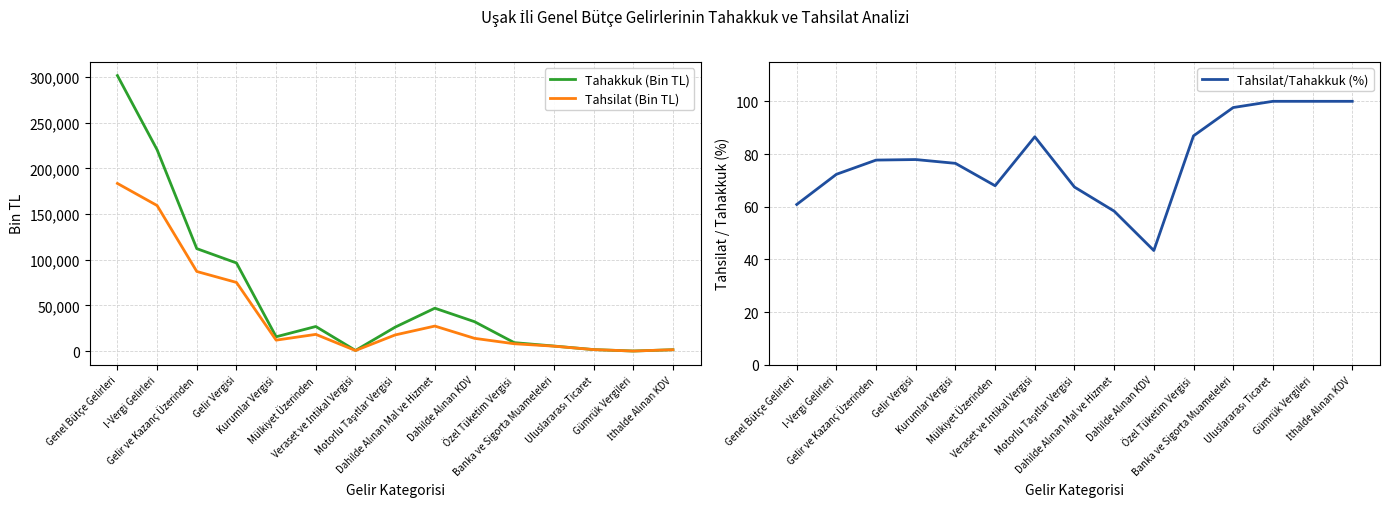

Which has a higher value, Gelir ve Kazanç Üzerinden or Gümrük Vergileri?

Gelir ve Kazanç Üzerinden